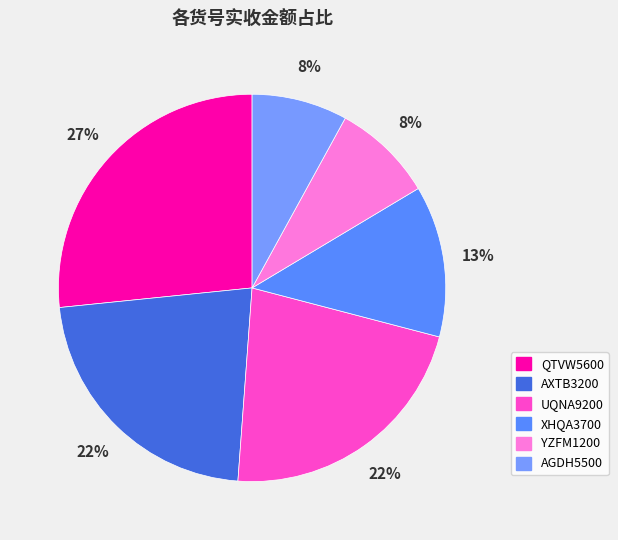

How many slices are in this pie chart?

6